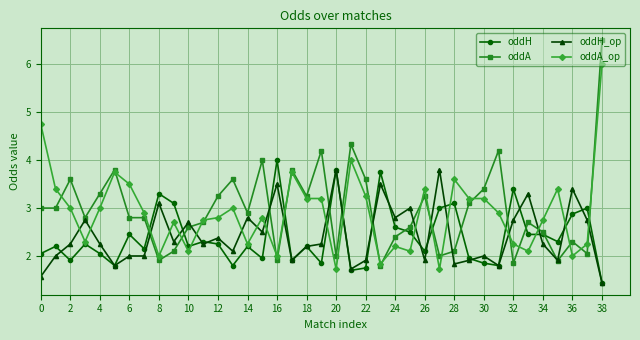

Which series has the largest range (max minus min)?

oddA